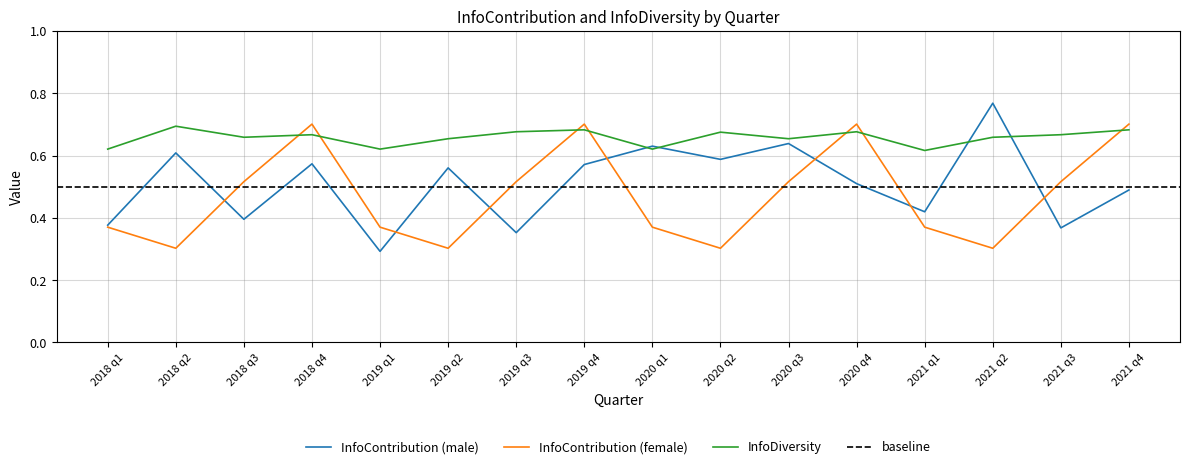

In InfoDiversity, how many points are higher than both neighbors (excluding endpoints)?

5